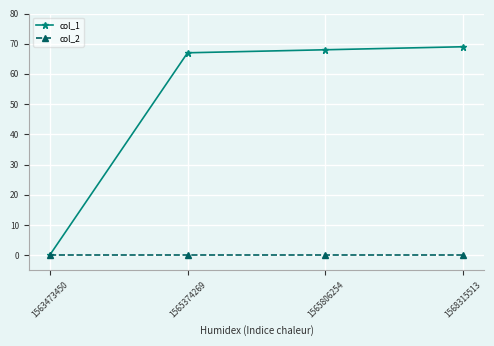

True or false: col_1 has more than 2 points higher than both neighbors.

False